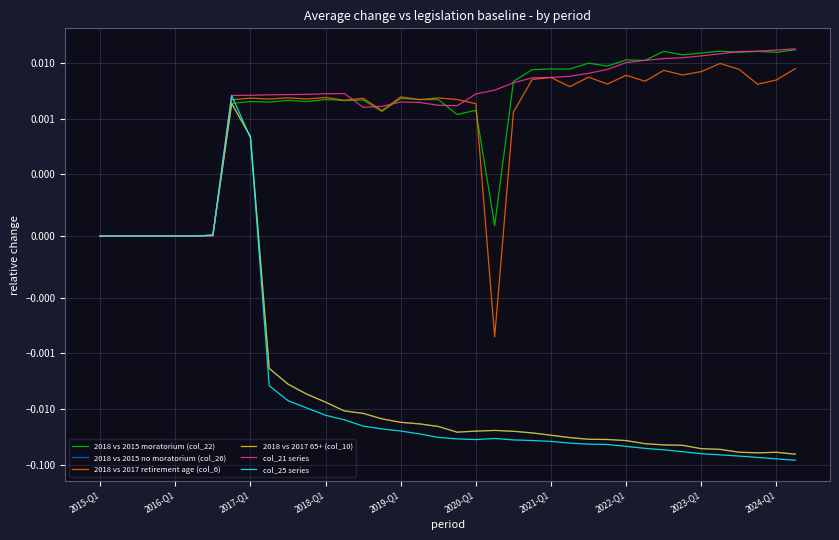

How many data points in 2018 vs 2017 retirement age (col_6) are less than 0?

1